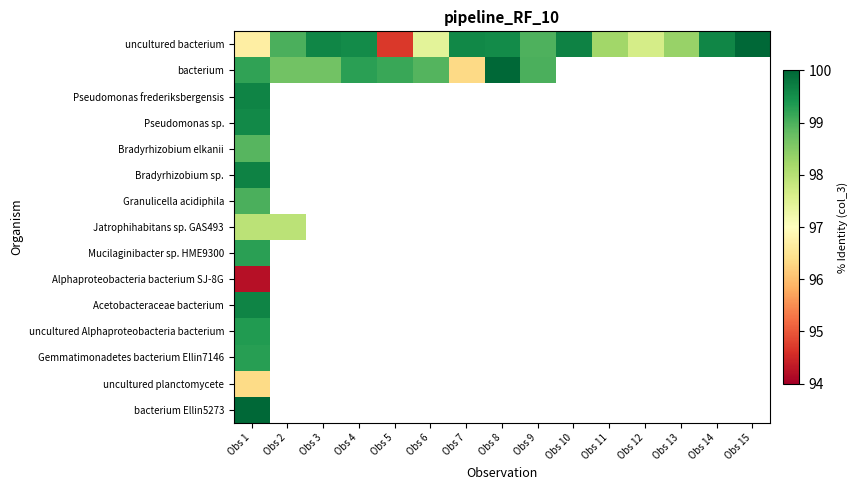

What is the smallest value displayed?

94.2